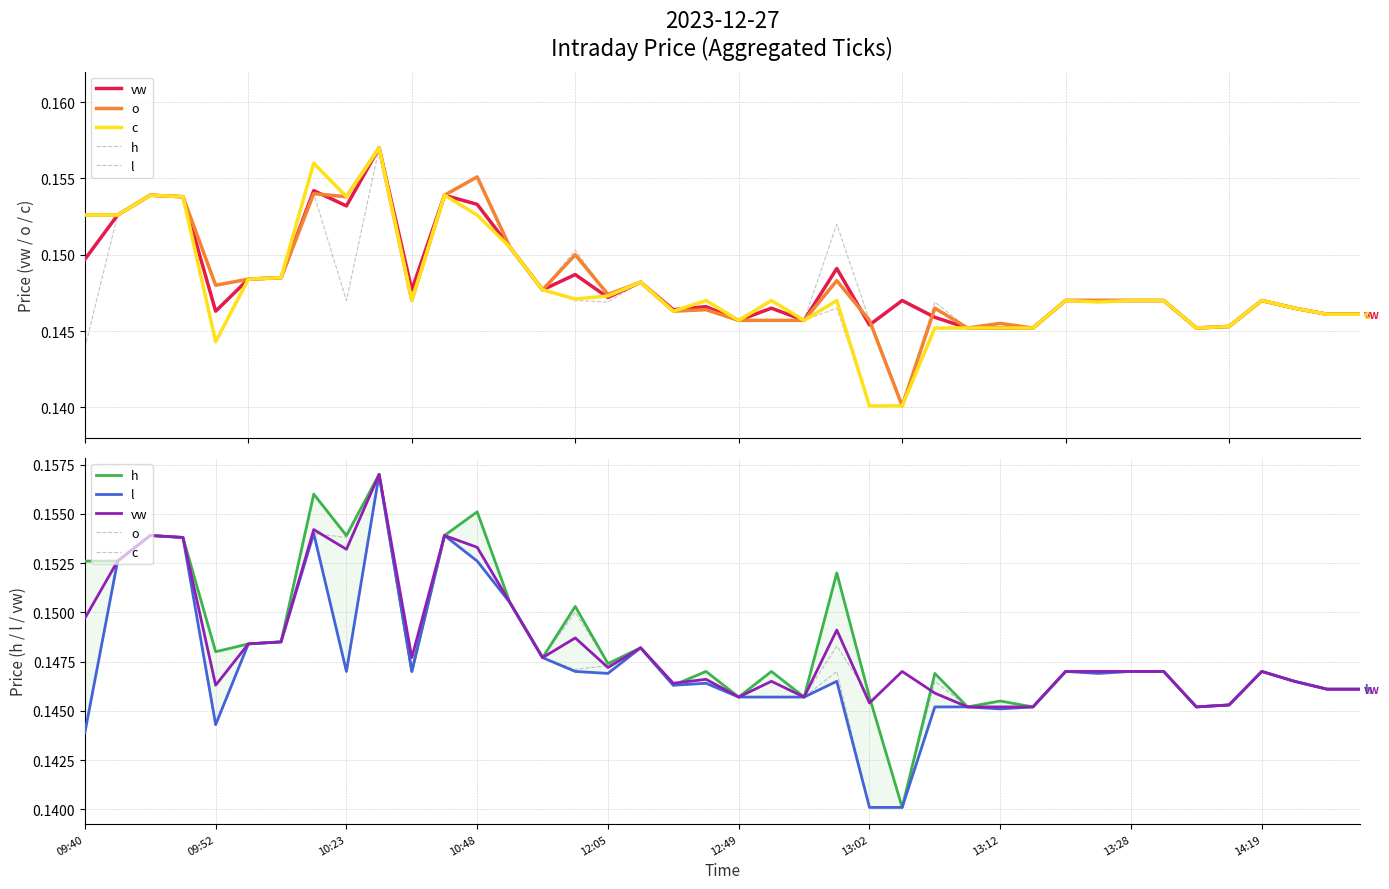

Where is c nearest to the value 0?

13:02